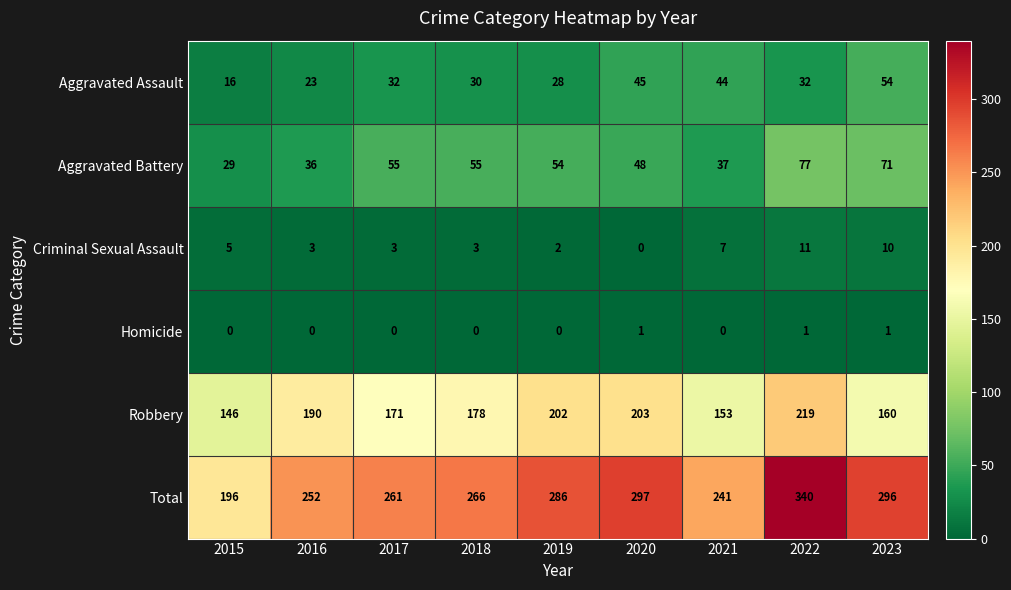

Rank the series by their maximum value, from lowest to highest.

Homicide, Criminal Sexual Assault, Aggravated Assault, Aggravated Battery, Robbery, Total